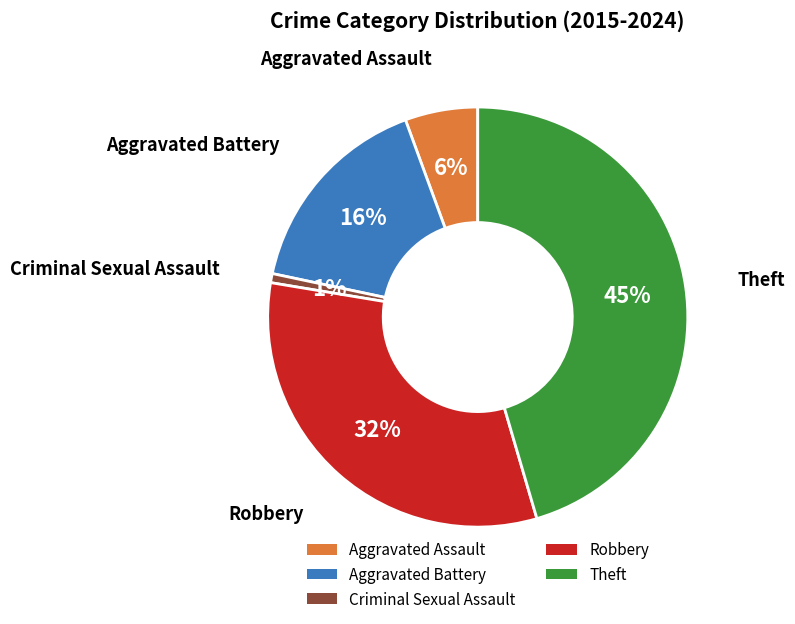

How many segments does this pie chart have?

5